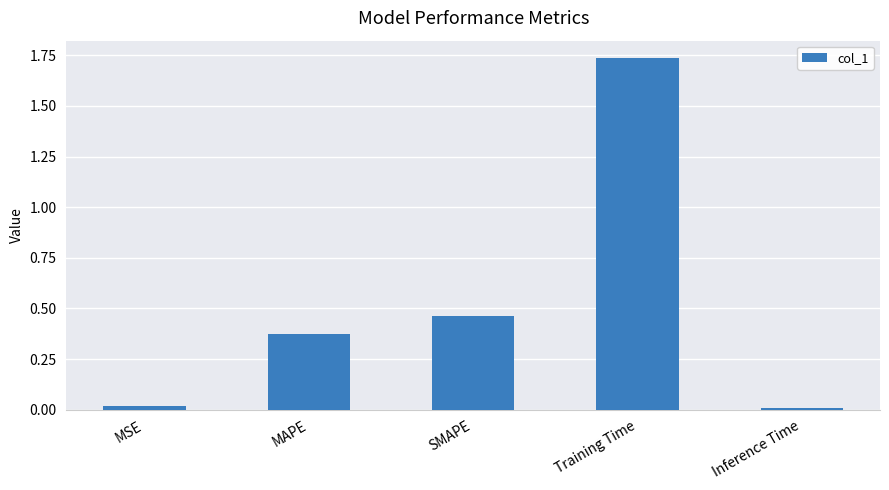

The value at SMAPE is 0.7. True or false?

False